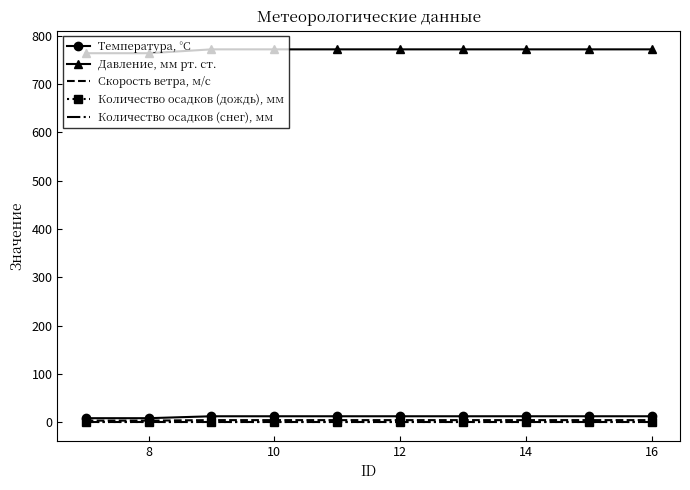

True or false: Давление, мм рт. ст. and Количество осадков (снег), мм intersect in this chart.

False